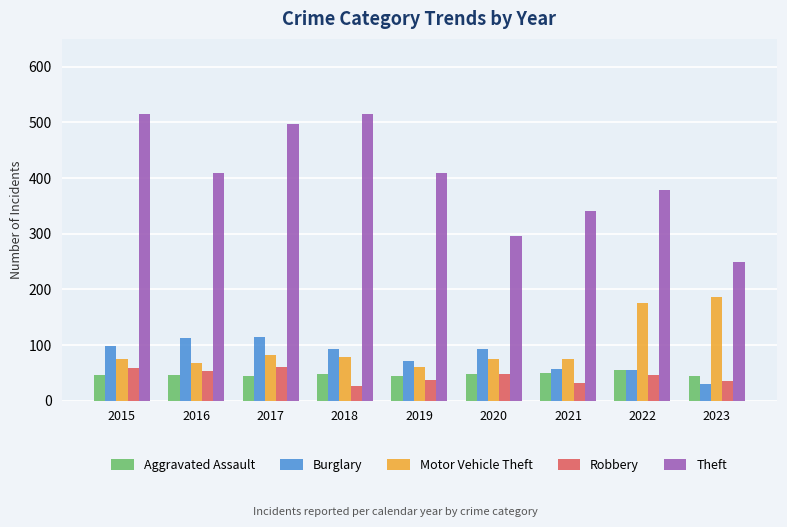

Which series has the widest spread of values?

Theft